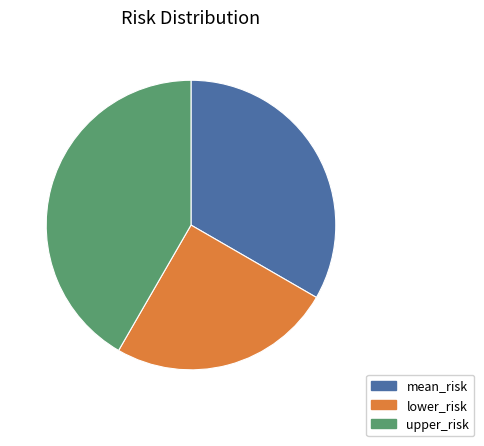

Combined, do mean_risk and lower_risk account for over 50%?

Yes